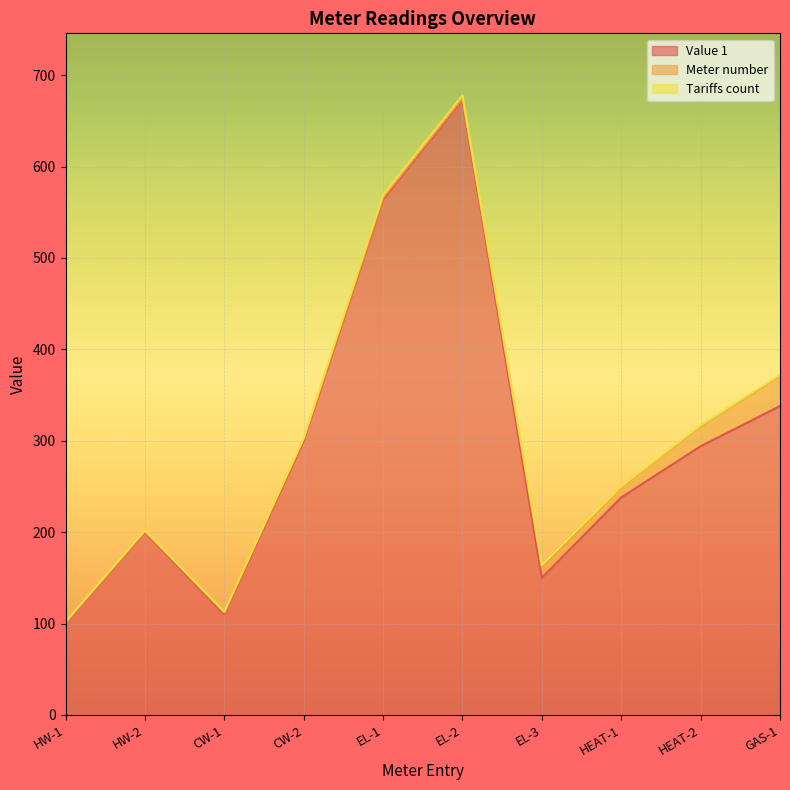

Is it true that Value 1 equals 179 at HW-1?

False